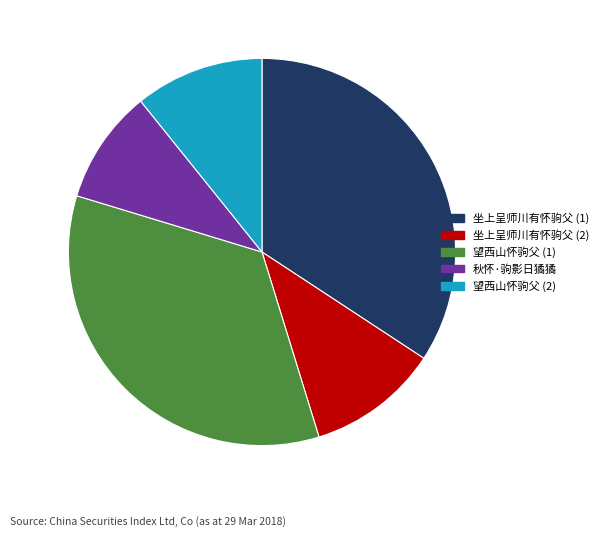

The 坐上呈师川有怀驹父 (2) slice represents 24% of the pie. True or false?

False